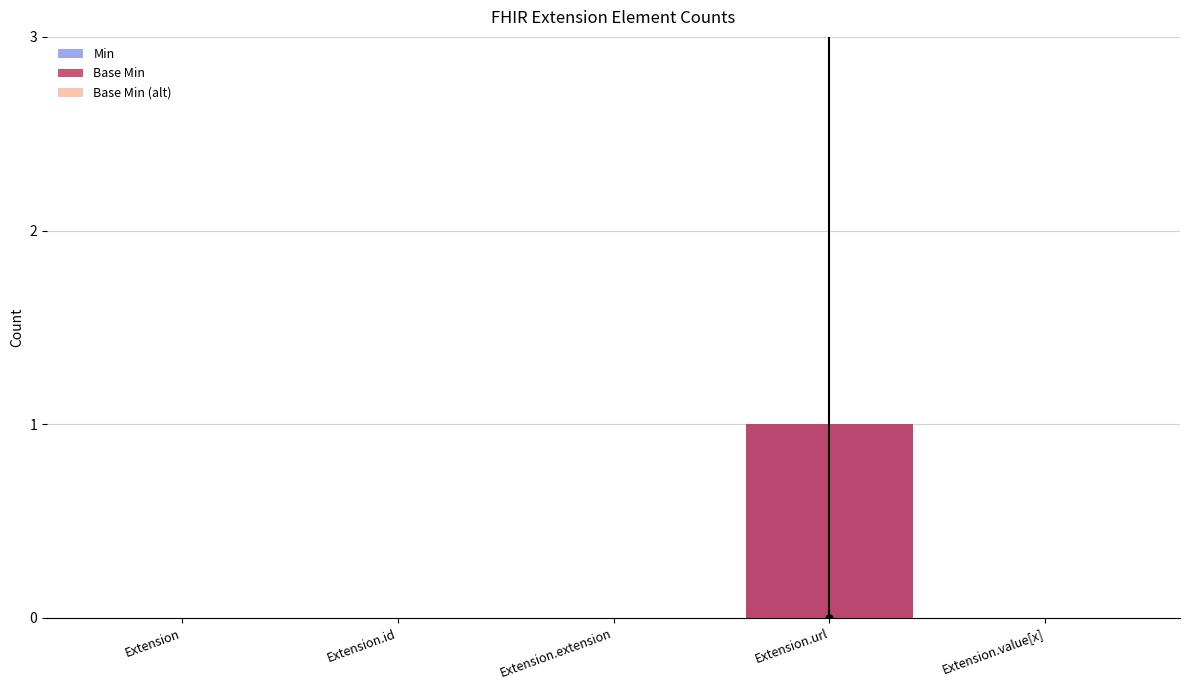

What is the label of the 1st bar from the right?

Extension.value[x]